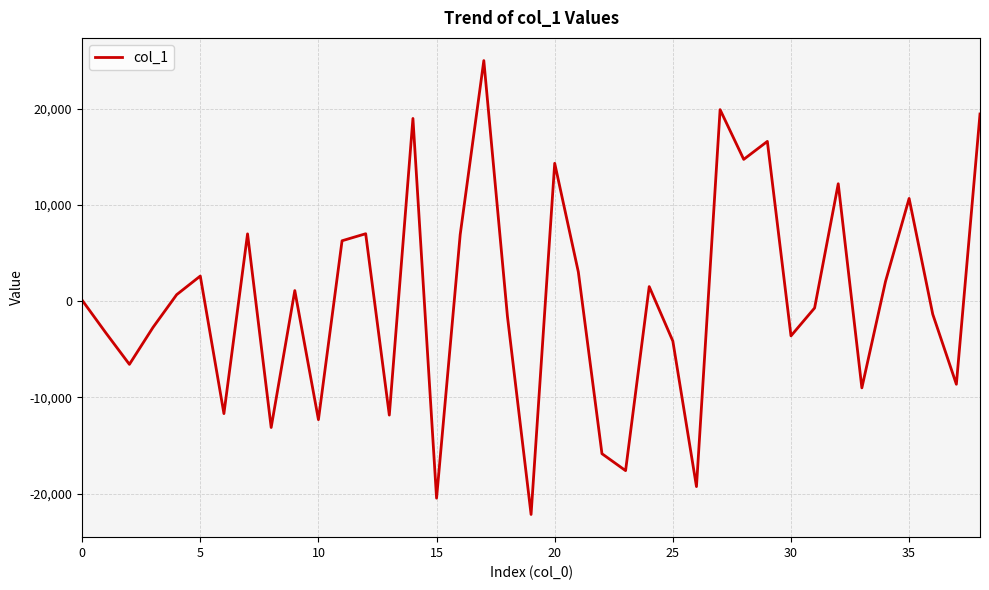

What is the difference between the maximum and minimum values?

47191.1